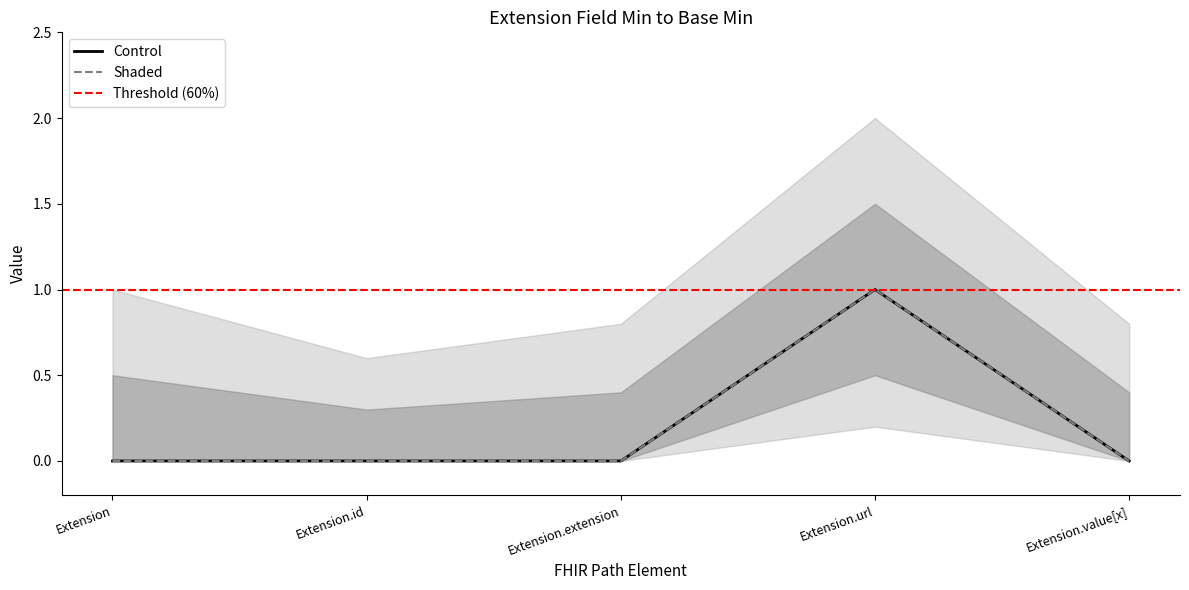

Which series has the largest range (max minus min)?

Control